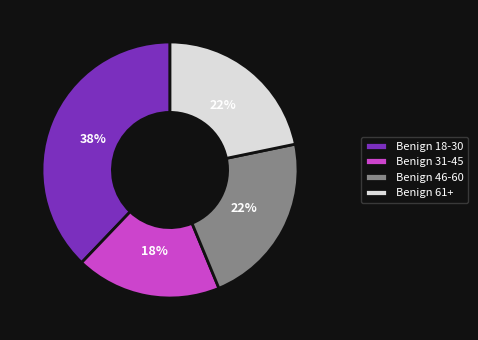

Approximately how many times larger is the value at Benign 61+ compared to Benign 46-60?

1.0